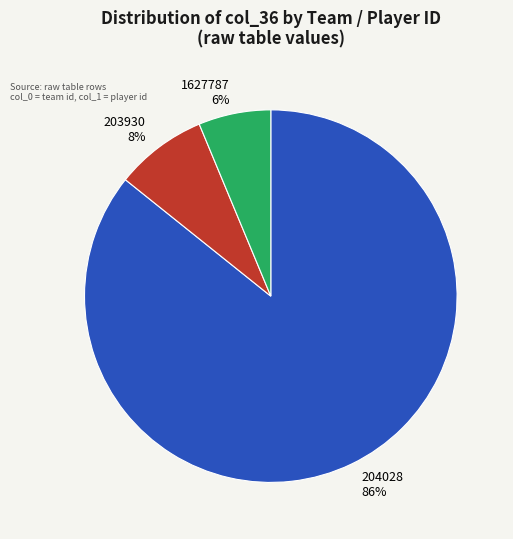

Do 203930 and 204028 together represent more than half of the pie?

Yes